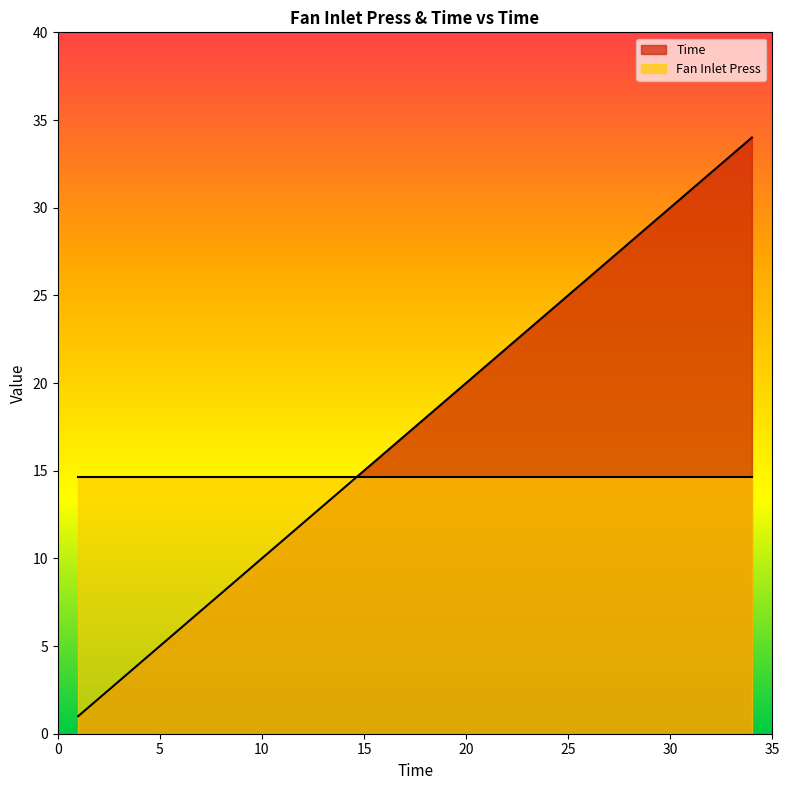

The value at 30 is 30. True or false?

True